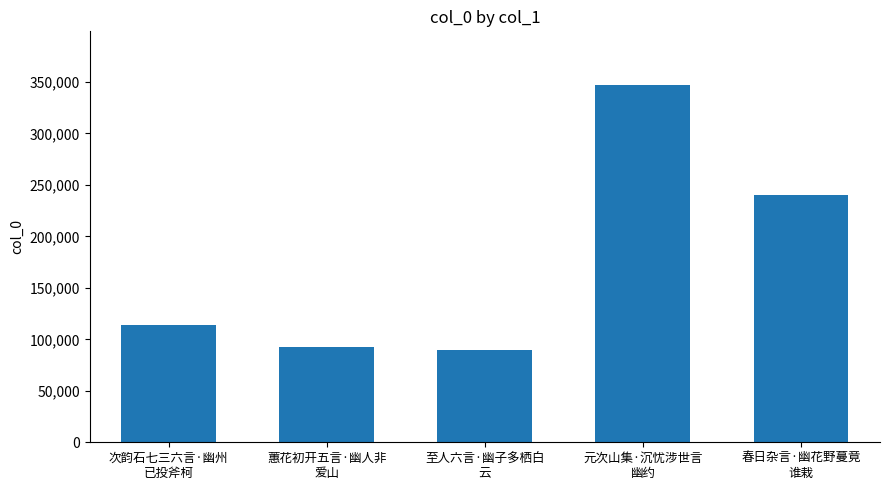

Reading right to left, what are all the values shown in this chart?

240434	347177	89671	92986	113472